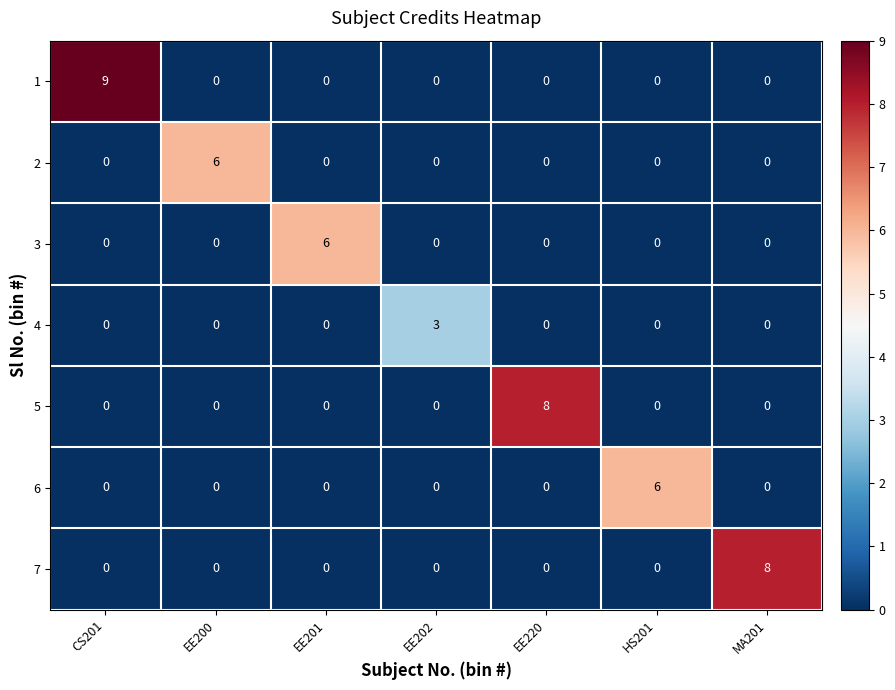

Is the value of 2 at HS201 greater than the value of 5 at EE220?

No